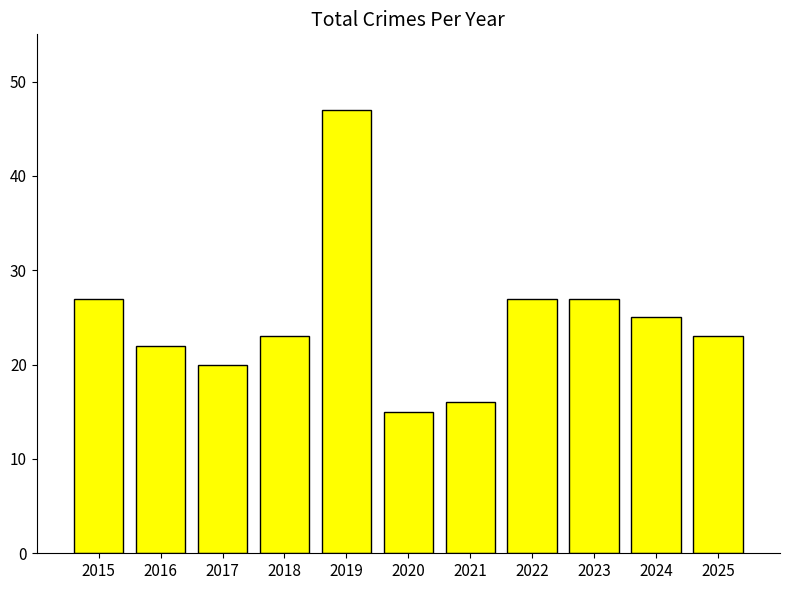

Which category has the highest value across all series?

2019